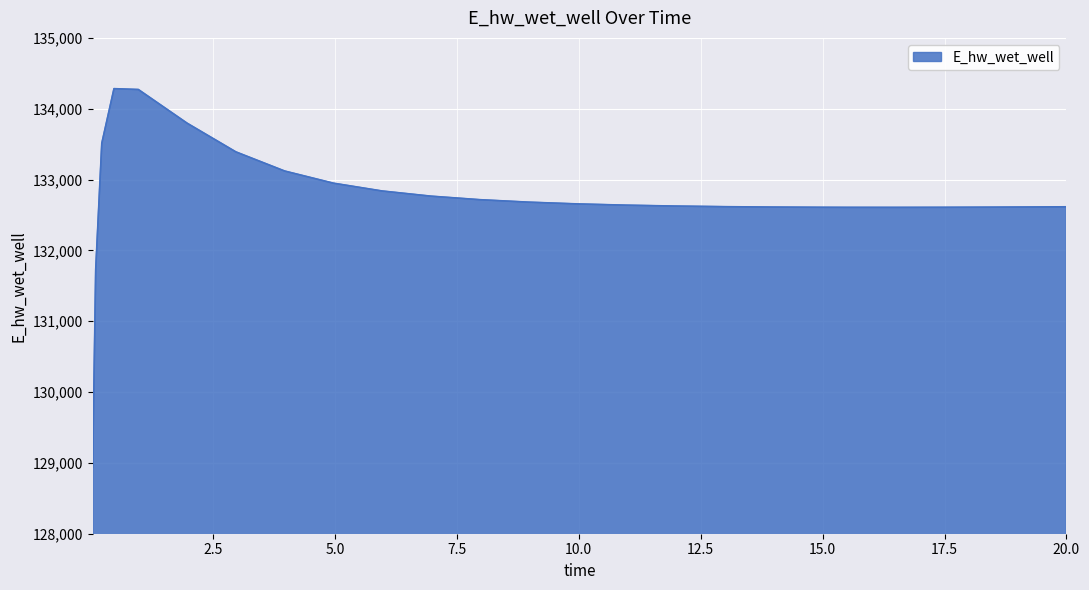

What is the minimum value shown in the chart?

128942.1